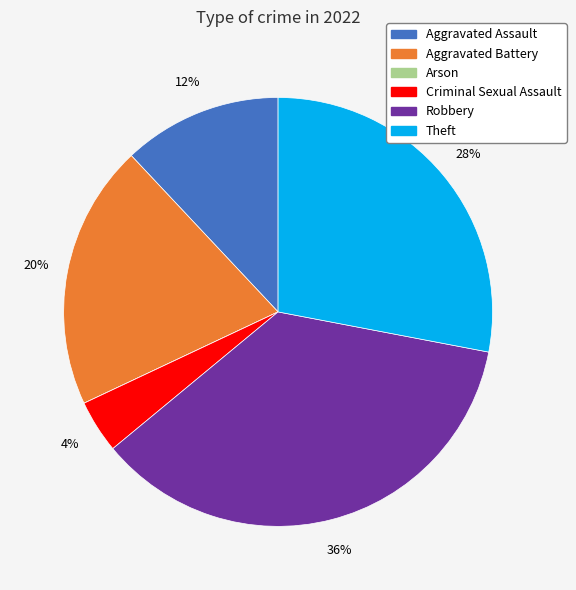

Which category has the biggest portion of the pie?

Robbery